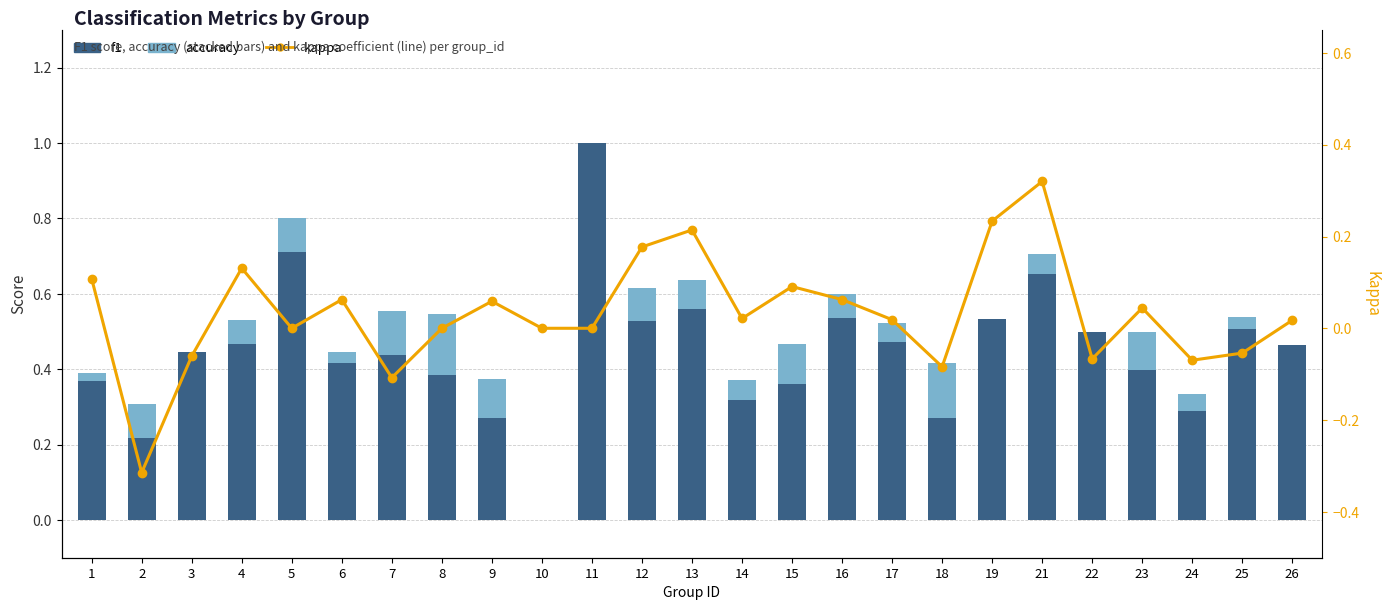

Between 3 and 25, which series saw the biggest shift?

f1